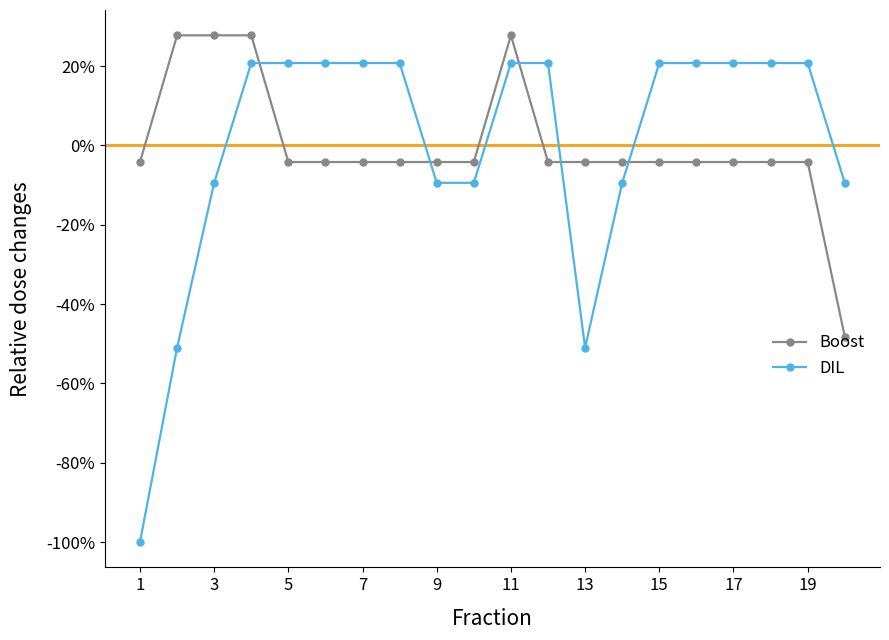

What are all the series names shown in the legend?

Boost, DIL